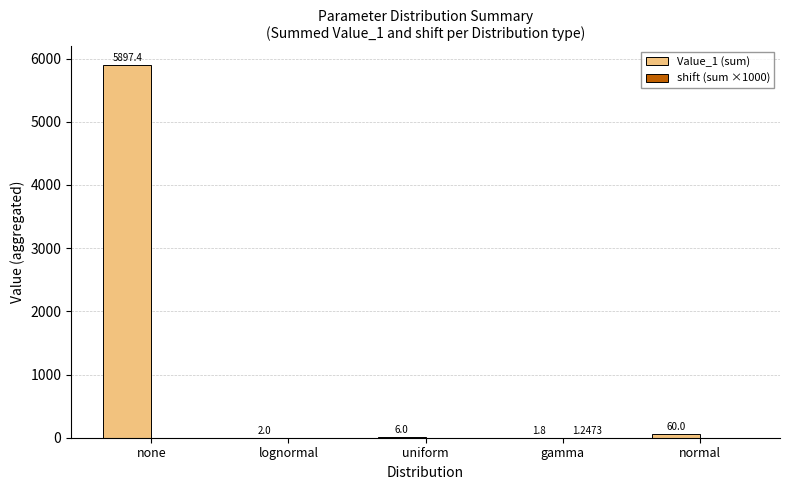

What is the total value across all series at lognormal?

2.0